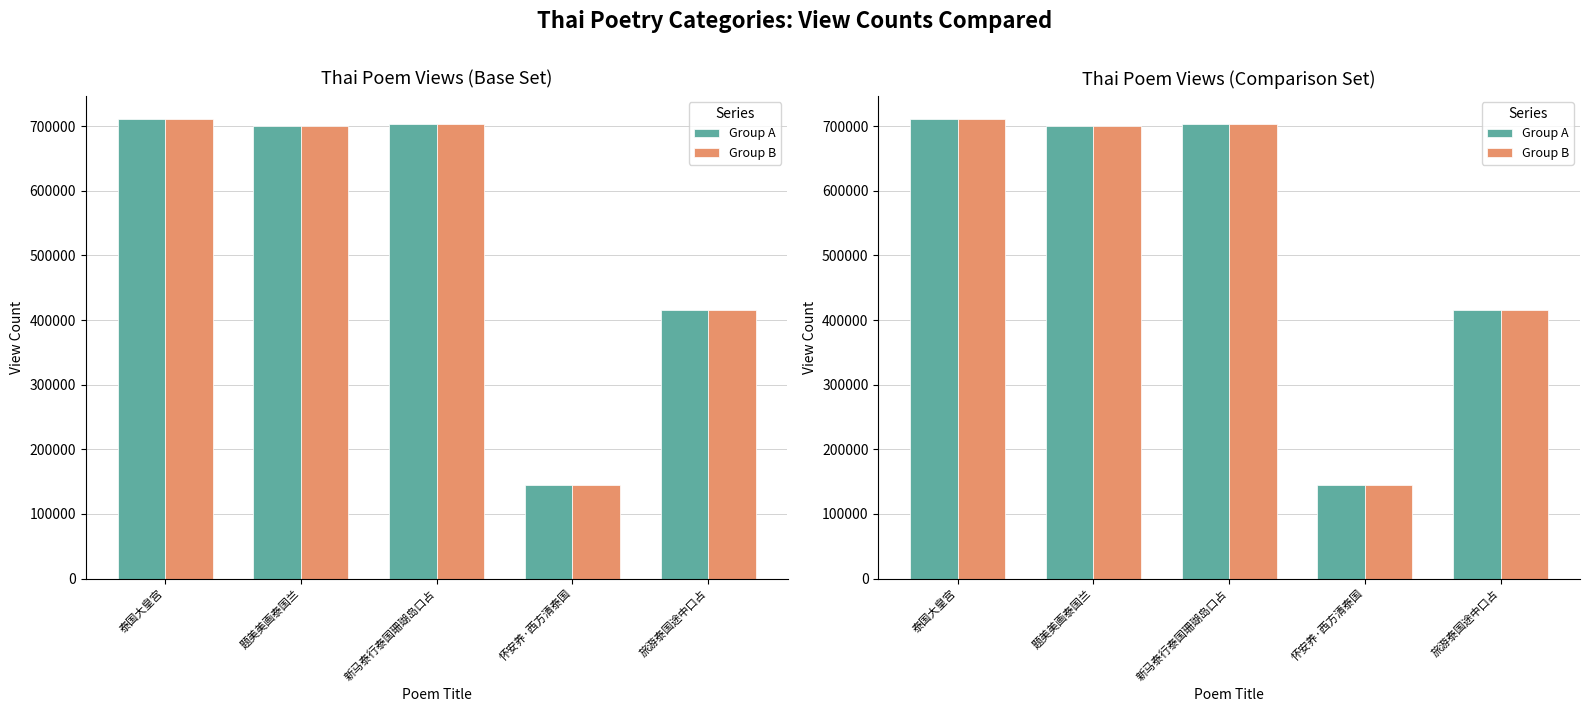

Which series has the largest total across all categories?

Group A